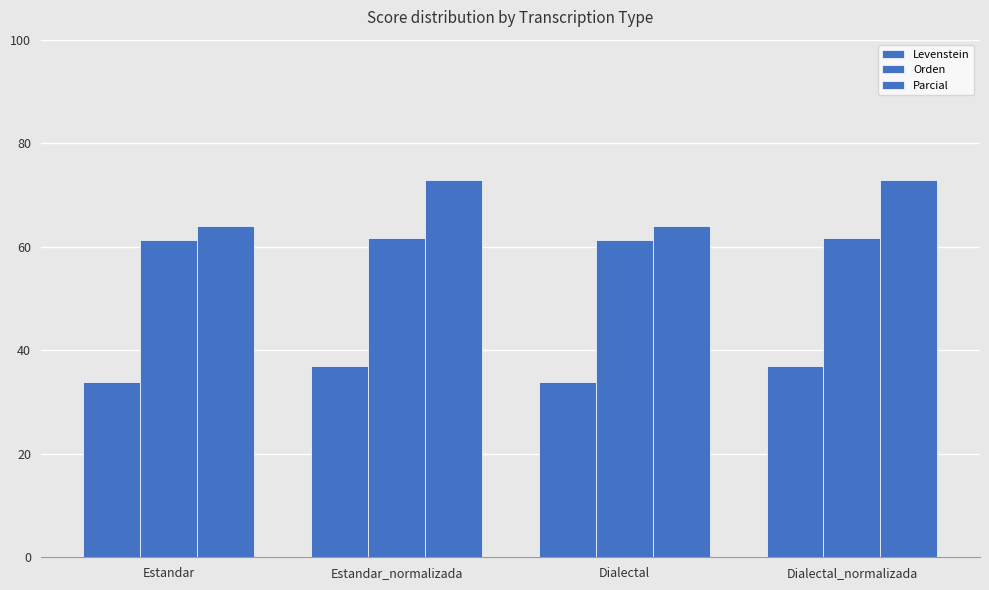

Between Estandar_normalizada and Dialectal, which is larger?

Estandar_normalizada